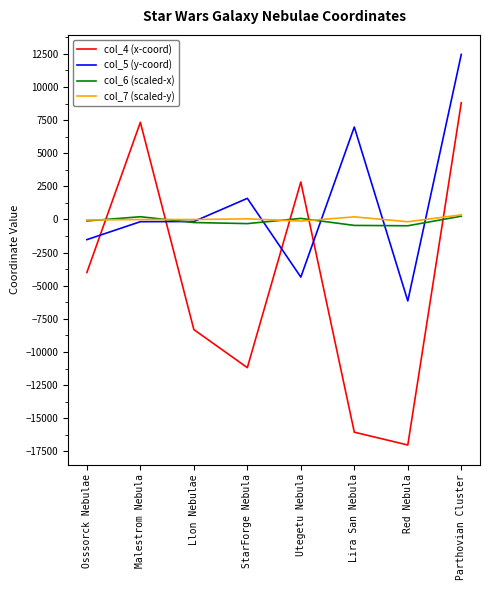

How many lines are shown in the chart?

4